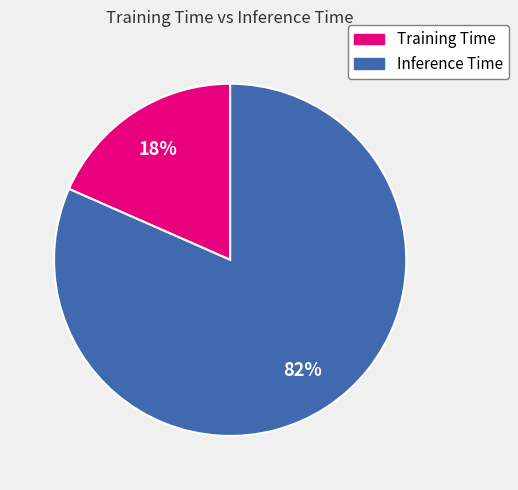

Is it true that Inference Time is 82% of the pie?

True